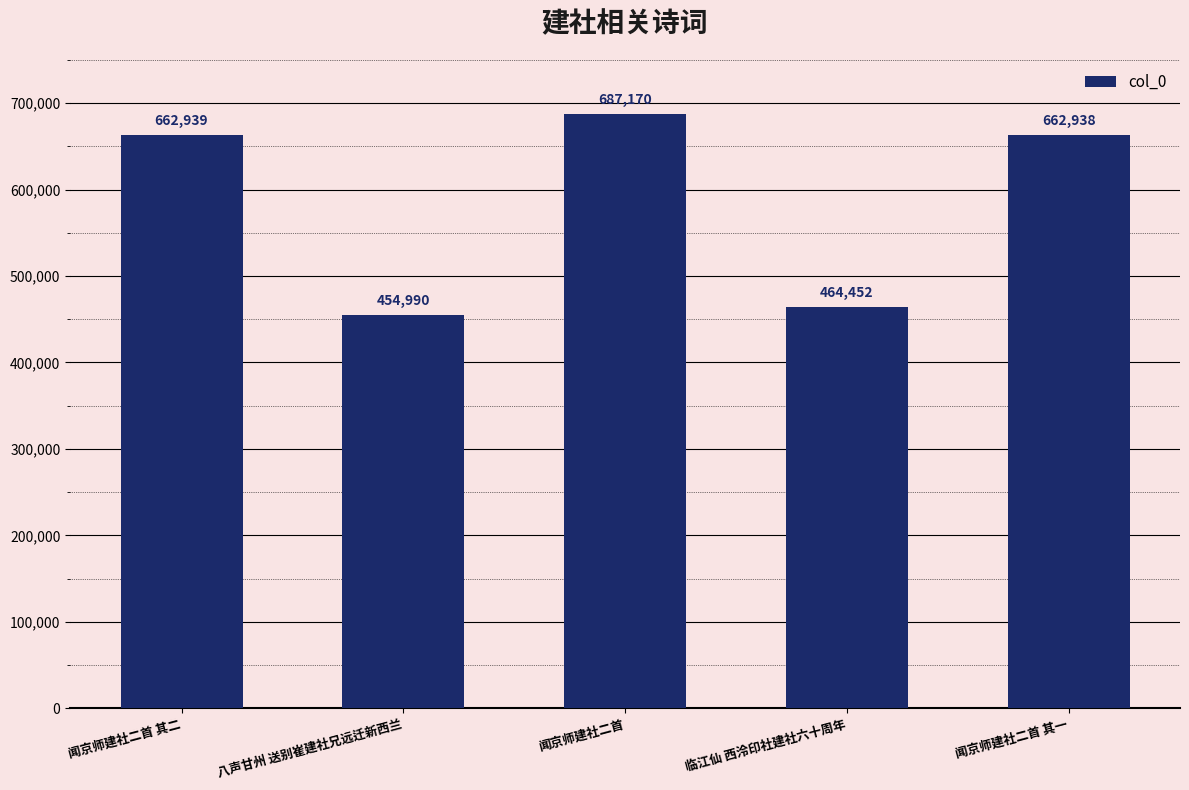

Between 闻京师建社二首 其二 and 闻京师建社二首 其一, which is larger?

闻京师建社二首 其二